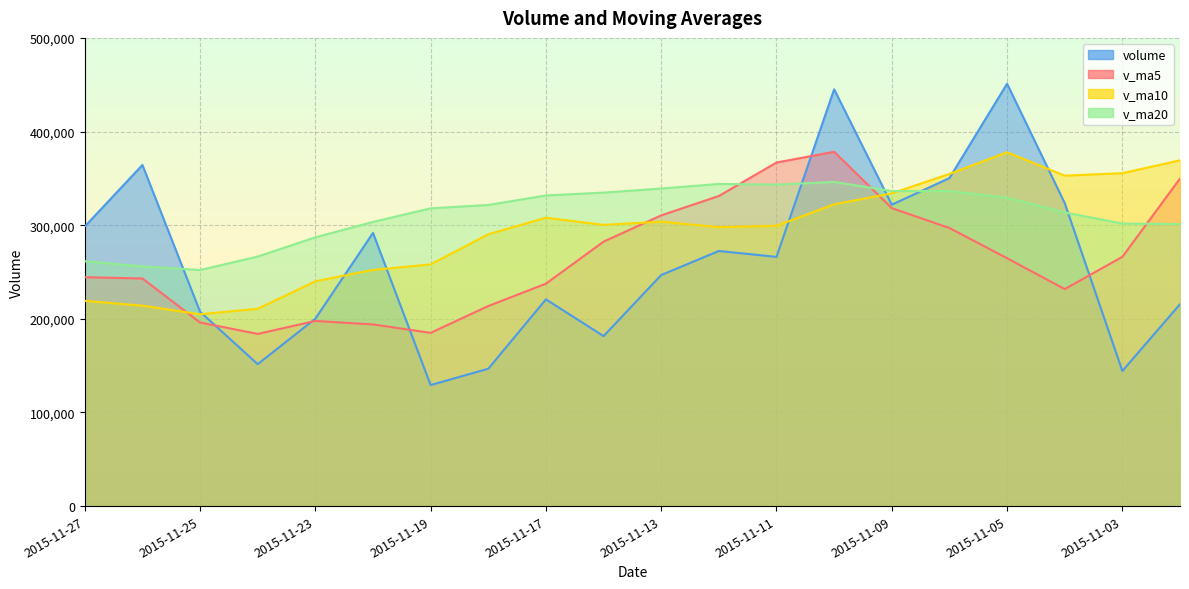

What are all the series names shown in the legend?

volume, v_ma5, v_ma10, v_ma20